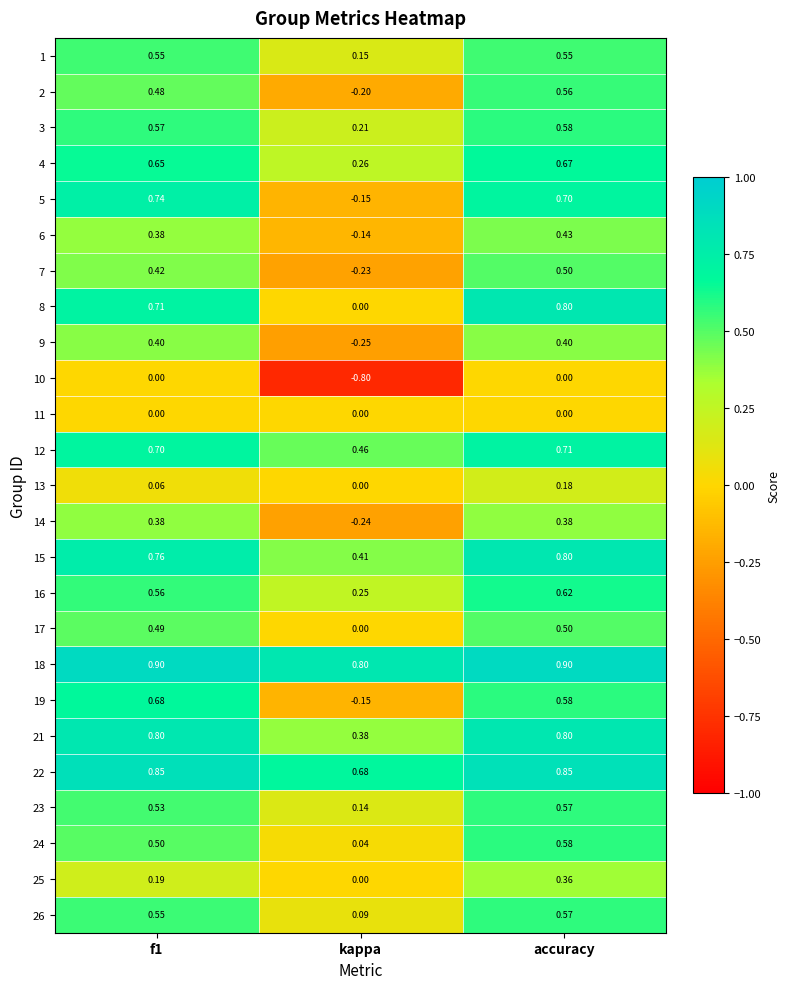

At which label does 12 reach its peak?

accuracy